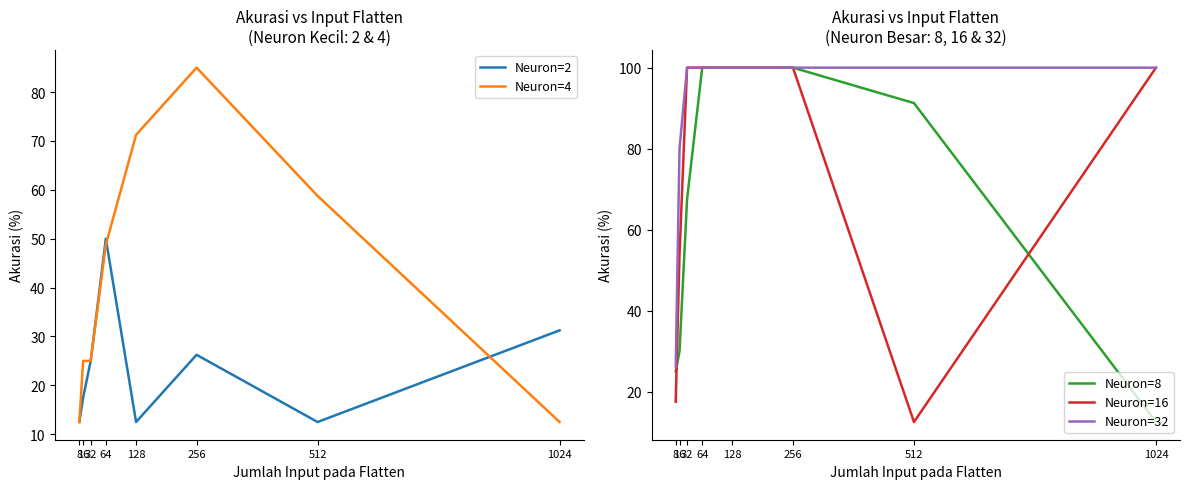

True or false: Neuron=4 and Neuron=16 cross at least once.

True